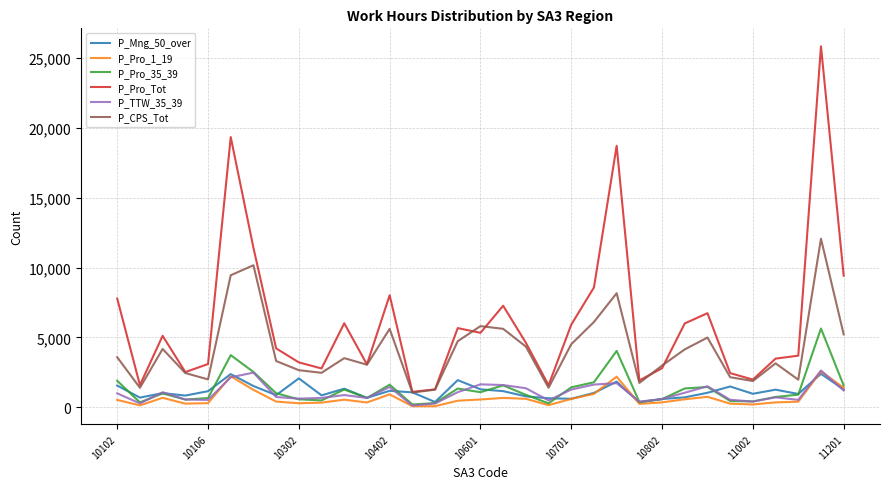

Which series has the largest total across all categories?

P_Pro_Tot